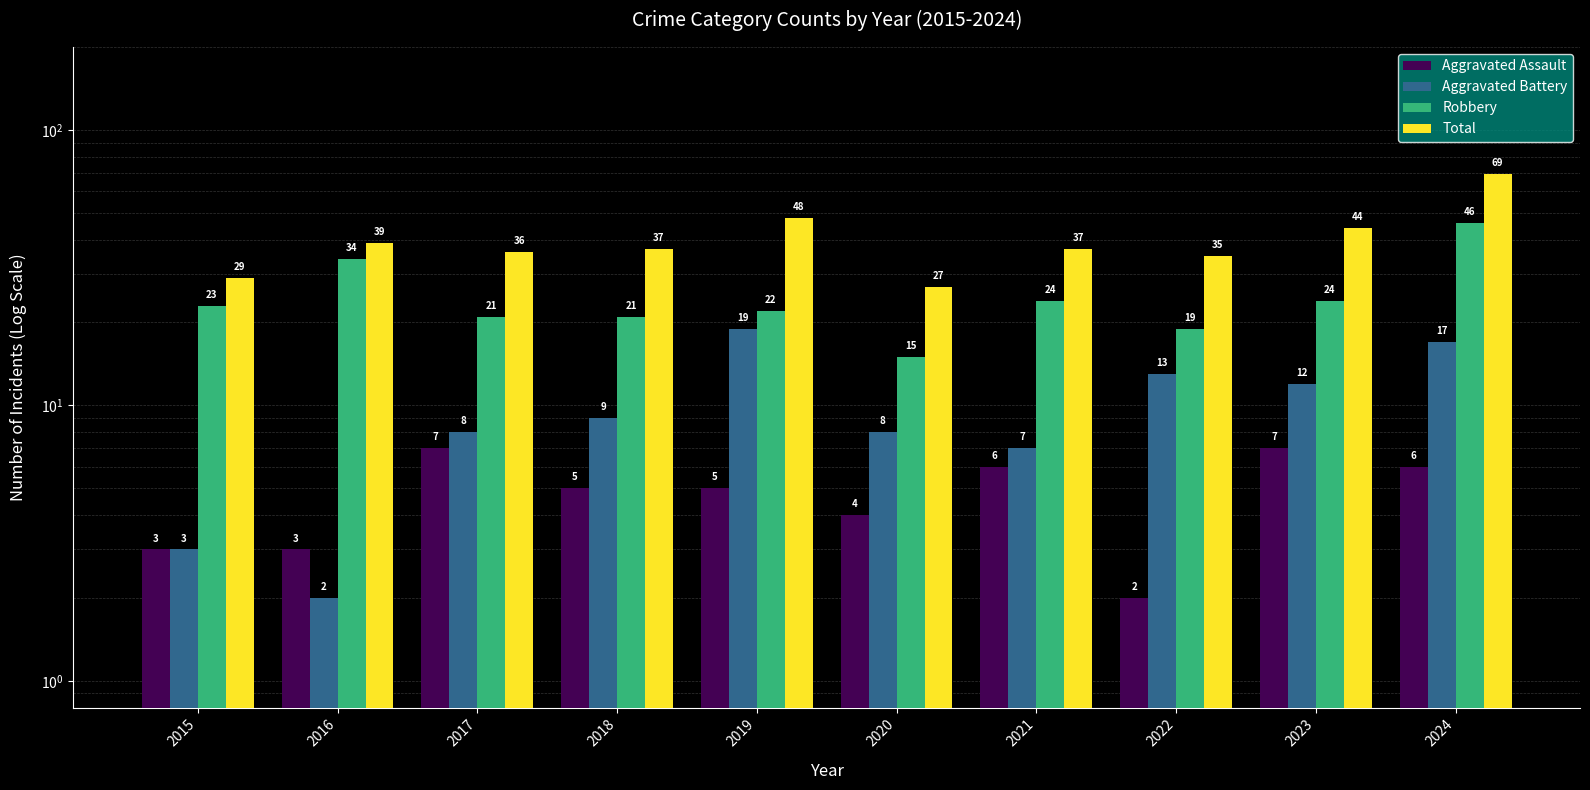

Read the Robbery value at 2019, to the nearest 10.

20